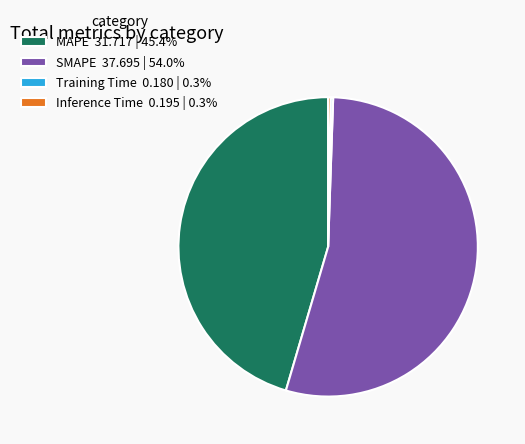

Is there a majority slice in this chart?

Yes